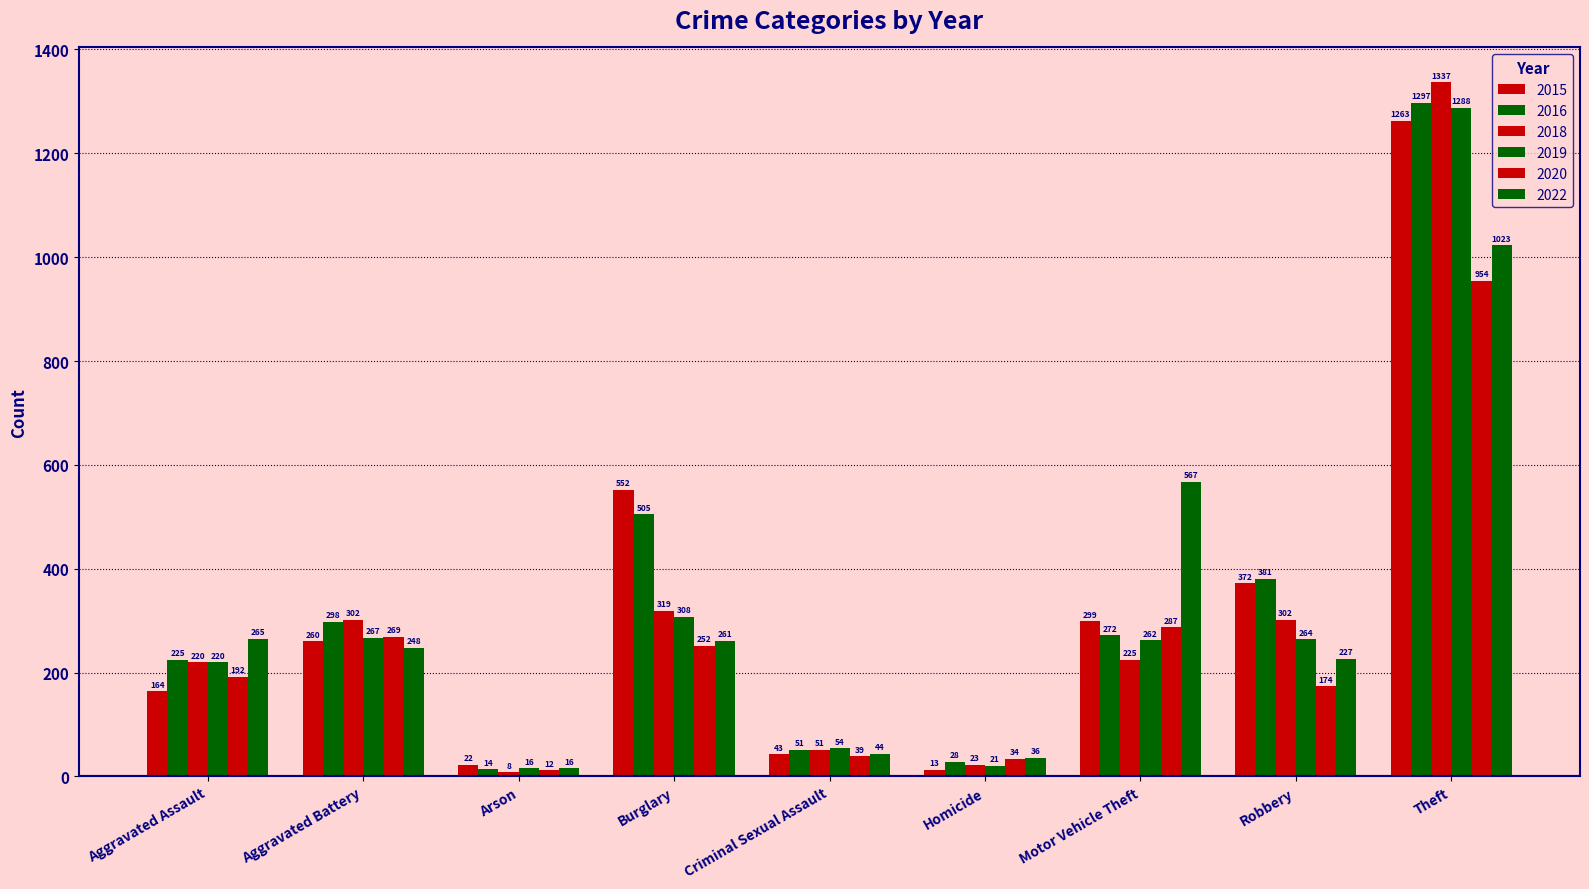

What is the sum of the 2020 values at Robbery and Motor Vehicle Theft?

461